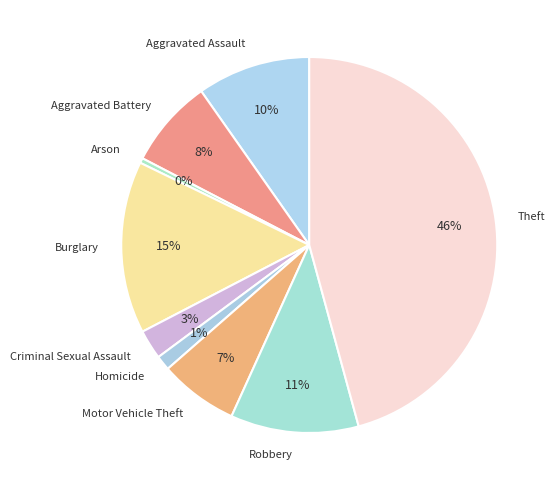

Between Aggravated Assault and Motor Vehicle Theft, which is larger?

Aggravated Assault